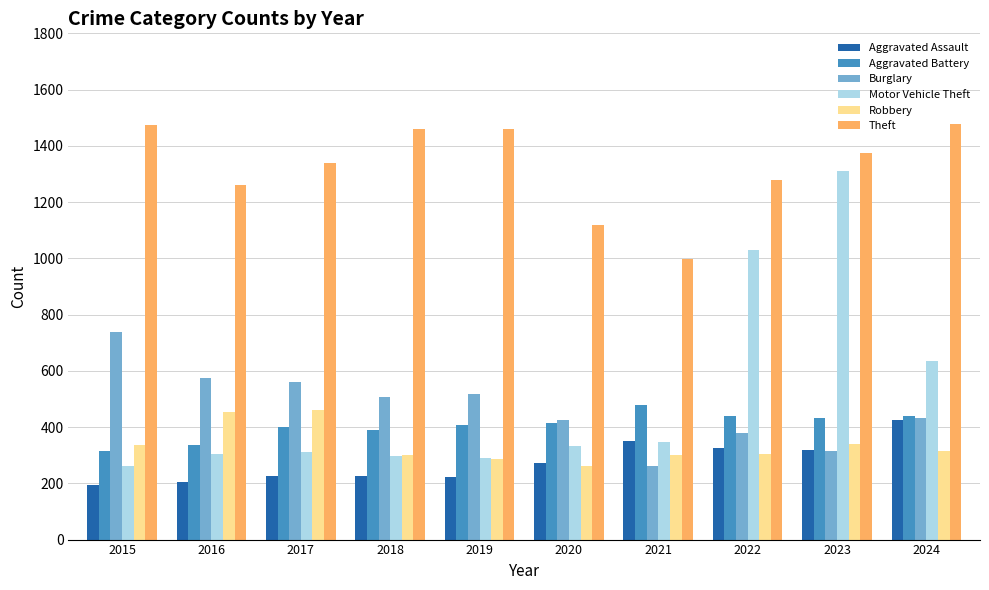

What is the value of the Aggravated Battery bar at the 1st from the left?

316